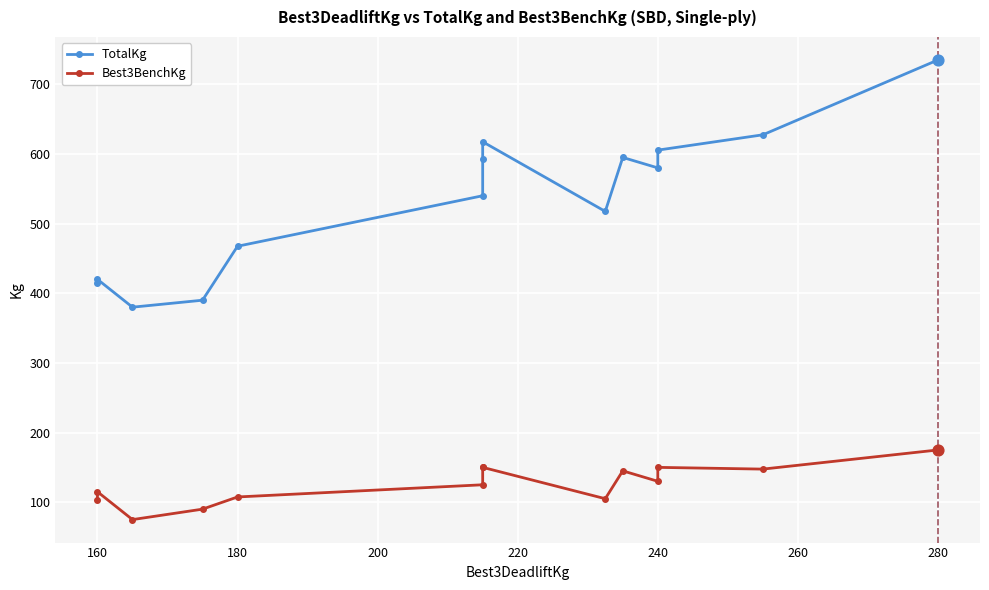

Is the value of Best3BenchKg at 9 greater than the value of TotalKg at 240?

No